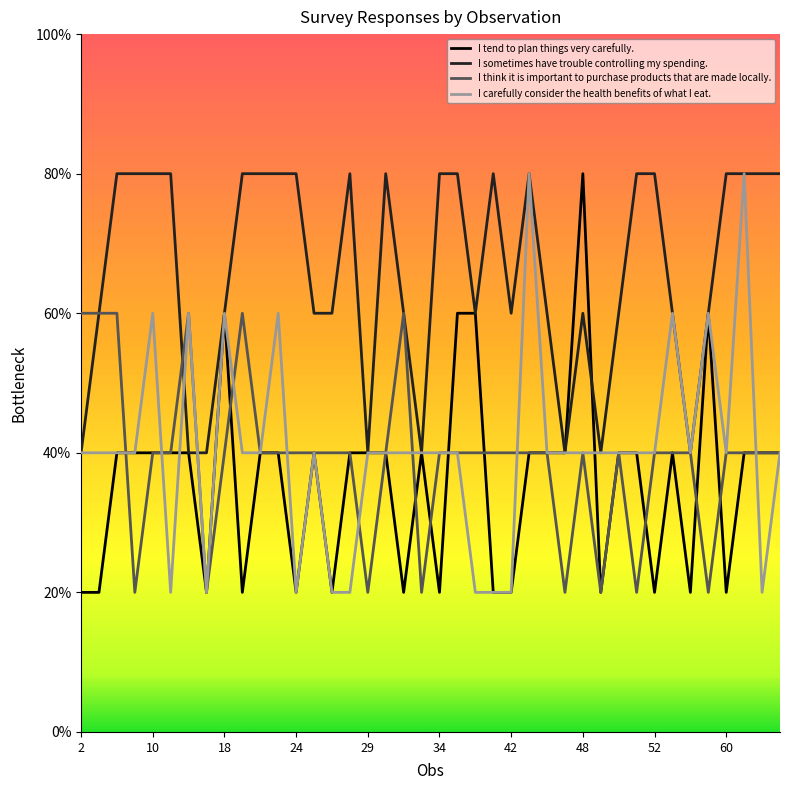

Reading left to right, transcribe all the data shown in this chart.

I tend to plan things very carefully.: 2=1	3=1	4=2	5=2	10=2	12=2	13=2	17=1	18=3	20=1	21=2	22=2	24=1	25=2	26=1	28=2	29=2	30=2	31=1	32=2	34=1	38=3	40=3	41=1	42=1	43=2	45=2	46=2	48=4	49=1	50=2	51=2	52=1	53=2	58=1	59=3	60=1	61=2	62=2	63=2
I sometimes have trouble controlling my spending.: 2=2	3=3	4=4	5=4	10=4	12=4	13=2	17=2	18=3	20=4	21=4	22=4	24=4	25=3	26=3	28=4	29=2	30=4	31=3	32=2	34=4	38=4	40=3	41=4	42=3	43=4	45=3	46=2	48=3	49=2	50=3	51=4	52=4	53=3	58=2	59=3	60=4	61=4	62=4	63=4
I think it is important to purchase products that are made locally.: 2=3	3=3	4=3	5=1	10=2	12=2	13=3	17=1	18=2	20=3	21=2	22=2	24=2	25=2	26=2	28=2	29=1	30=2	31=3	32=1	34=2	38=2	40=2	41=2	42=2	43=2	45=2	46=1	48=2	49=1	50=2	51=1	52=2	53=2	58=2	59=1	60=2	61=2	62=2	63=2
I carefully consider the health benefits of what I eat.: 2=2	3=2	4=2	5=2	10=3	12=1	13=3	17=1	18=3	20=2	21=2	22=3	24=1	25=2	26=1	28=1	29=2	30=2	31=2	32=2	34=2	38=2	40=1	41=1	42=1	43=4	45=2	46=2	48=2	49=2	50=2	51=2	52=2	53=3	58=2	59=3	60=2	61=4	62=1	63=2